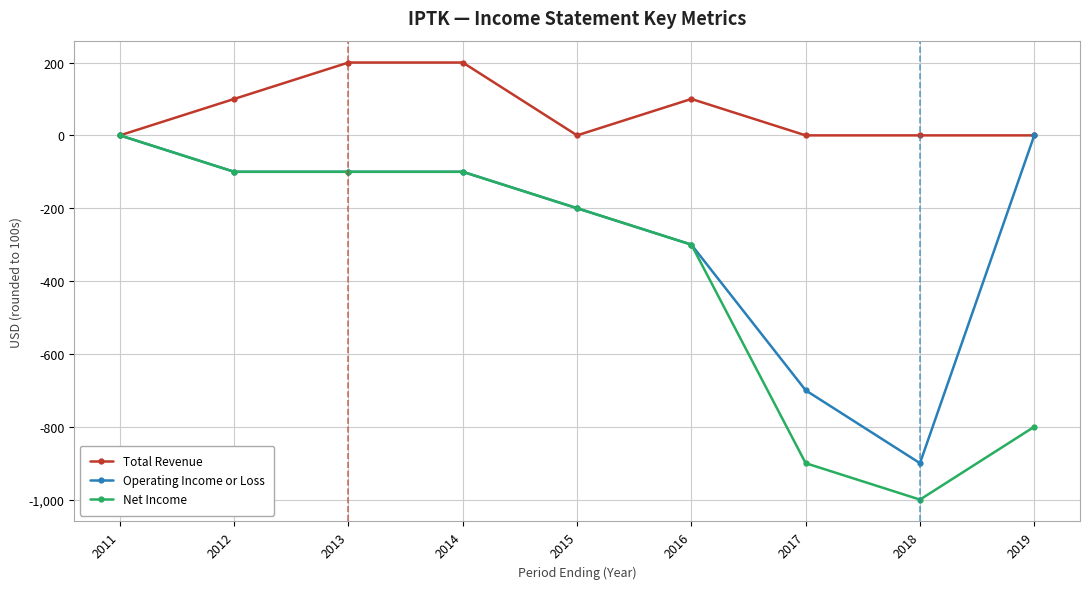

Where is the first local minimum for Total Revenue?

2015